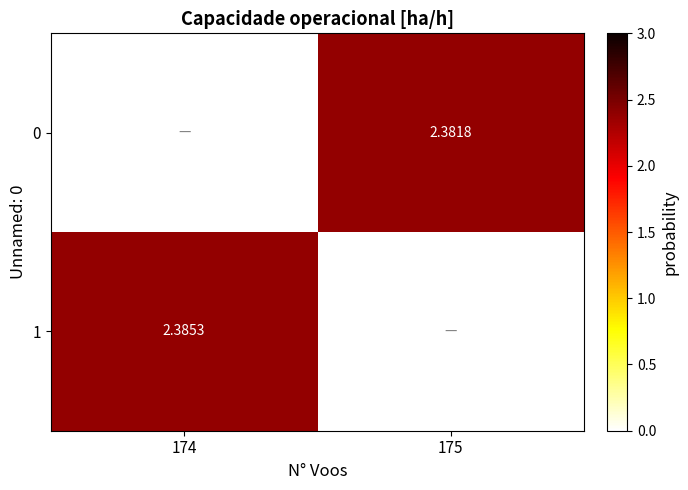

Is the value of 0 at 174 greater than the value of 1 at 175?

No